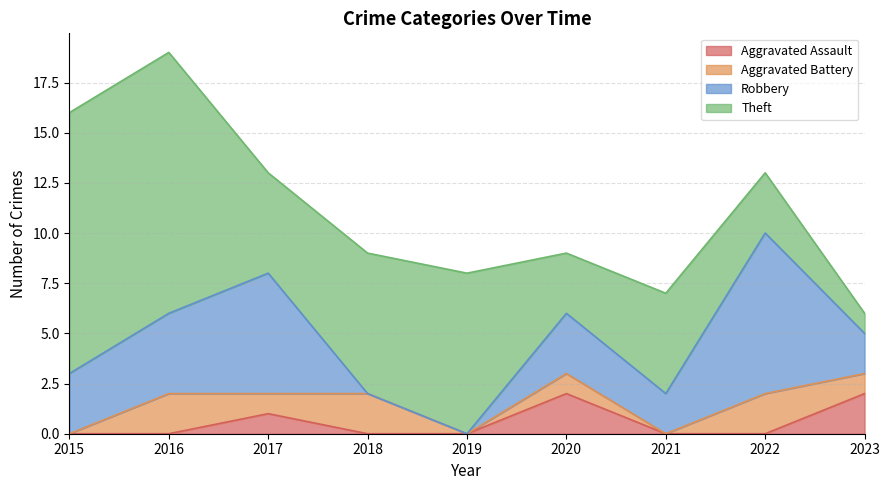

At which label is Robbery closest to 4?

2016